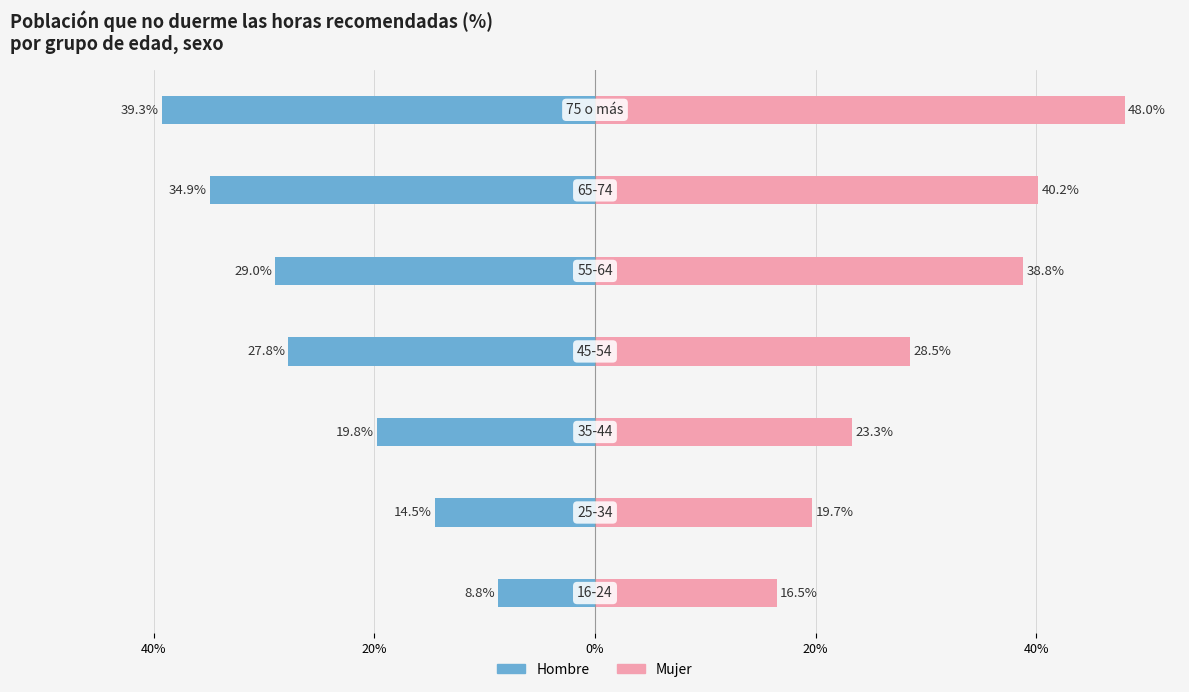

Reading right to left, what are all the values shown in this chart?

Hombre: -39.3	-34.9	-29.0	-27.8	-19.8	-14.5	-8.8
Mujer: 48.0	40.2	38.8	28.5	23.3	19.7	16.5